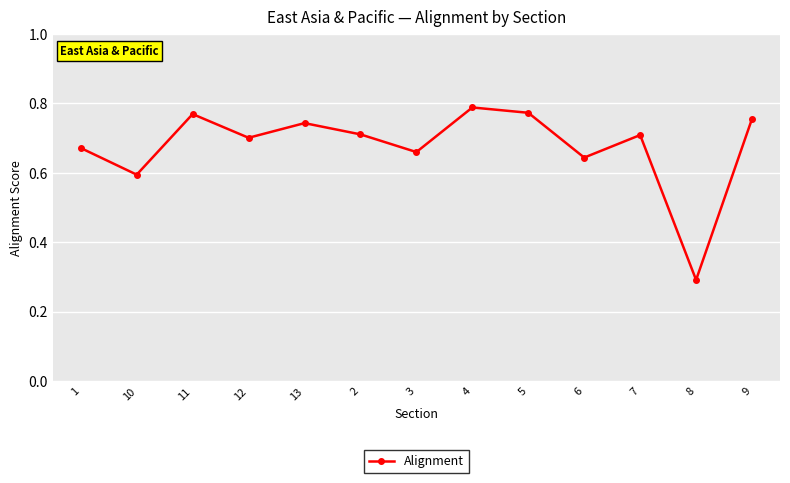

Is it true that the value at 13 is 0.7?

True